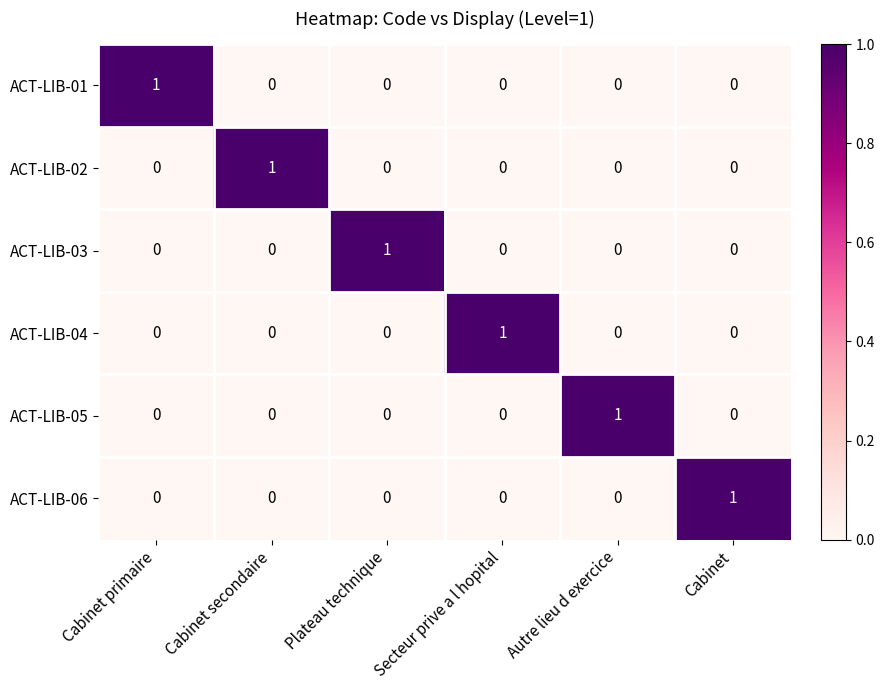

At how many categories does at least one series exceed 0?

6